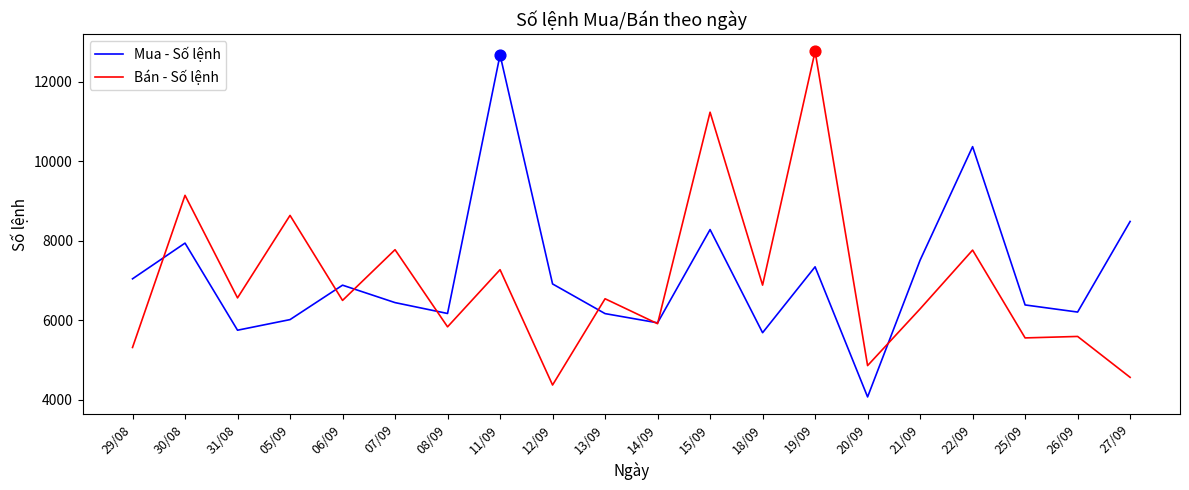

At which category is the sum across all series the highest?

19/09